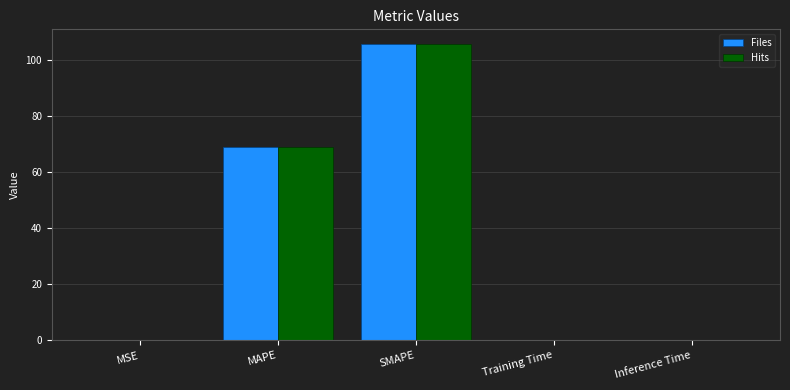

What is the total value across all series at MAPE?

138.4